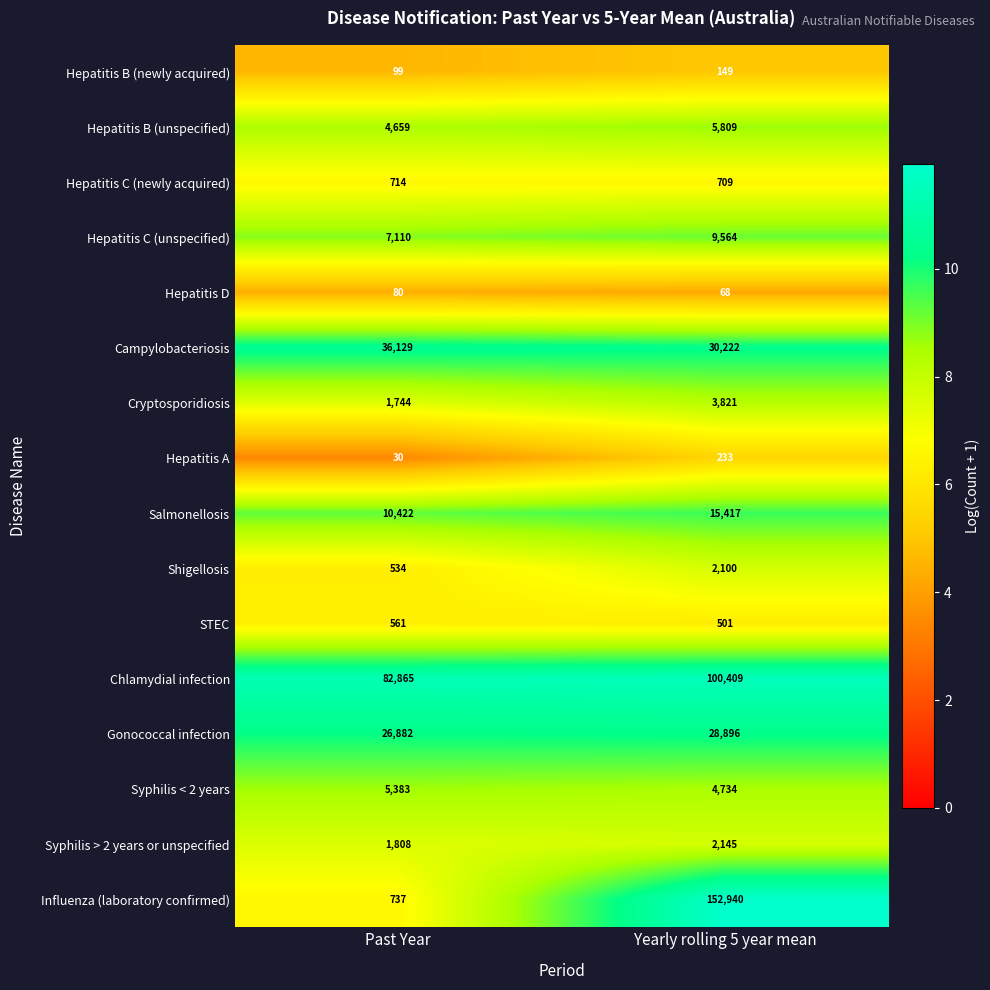

Read the Hepatitis B (unspecified) value at Yearly rolling 5 year mean, to the nearest 50.

5800